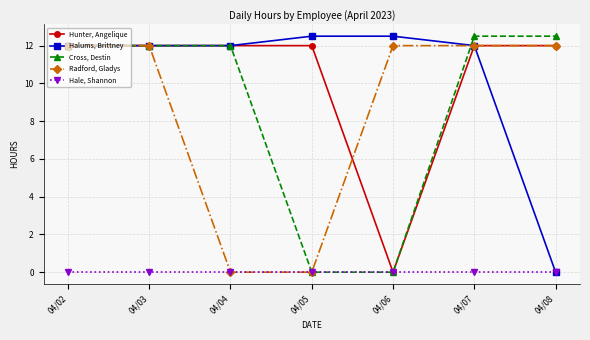

Which series changed the most between 04/02 and 04/08?

Halums, Brittney